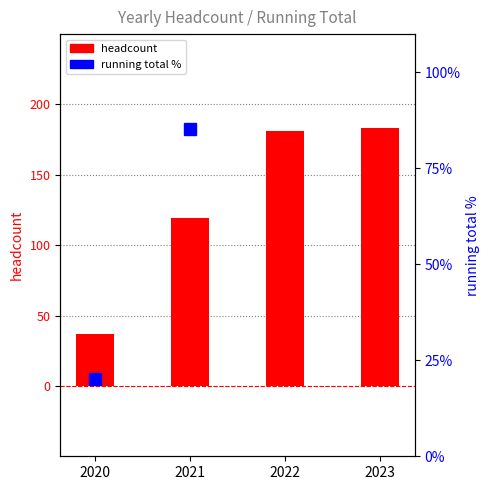

What are all the series names shown in the legend?

headcount, running total %